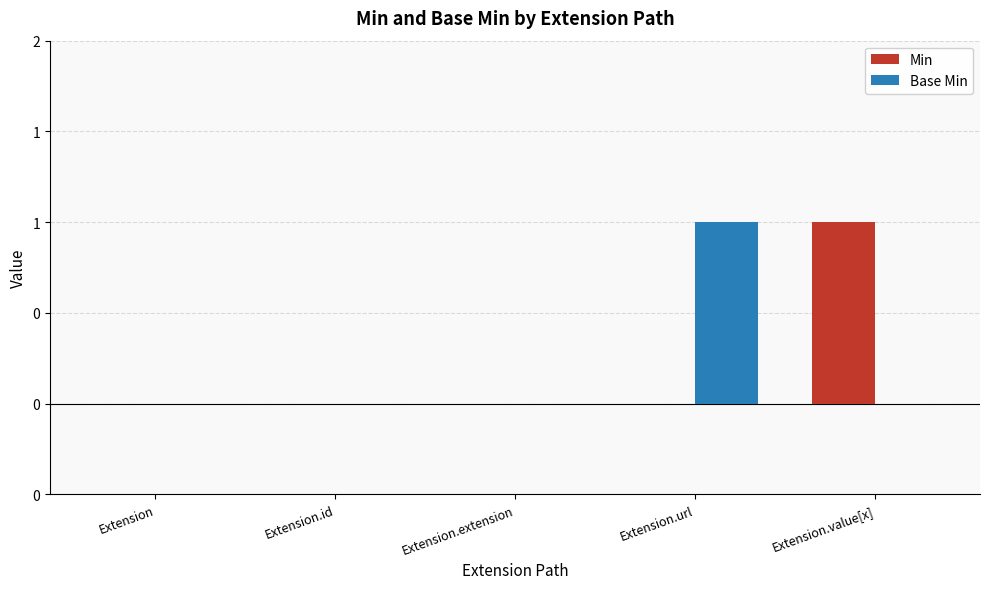

List the series in order of their peak value, highest first.

Min, Base Min